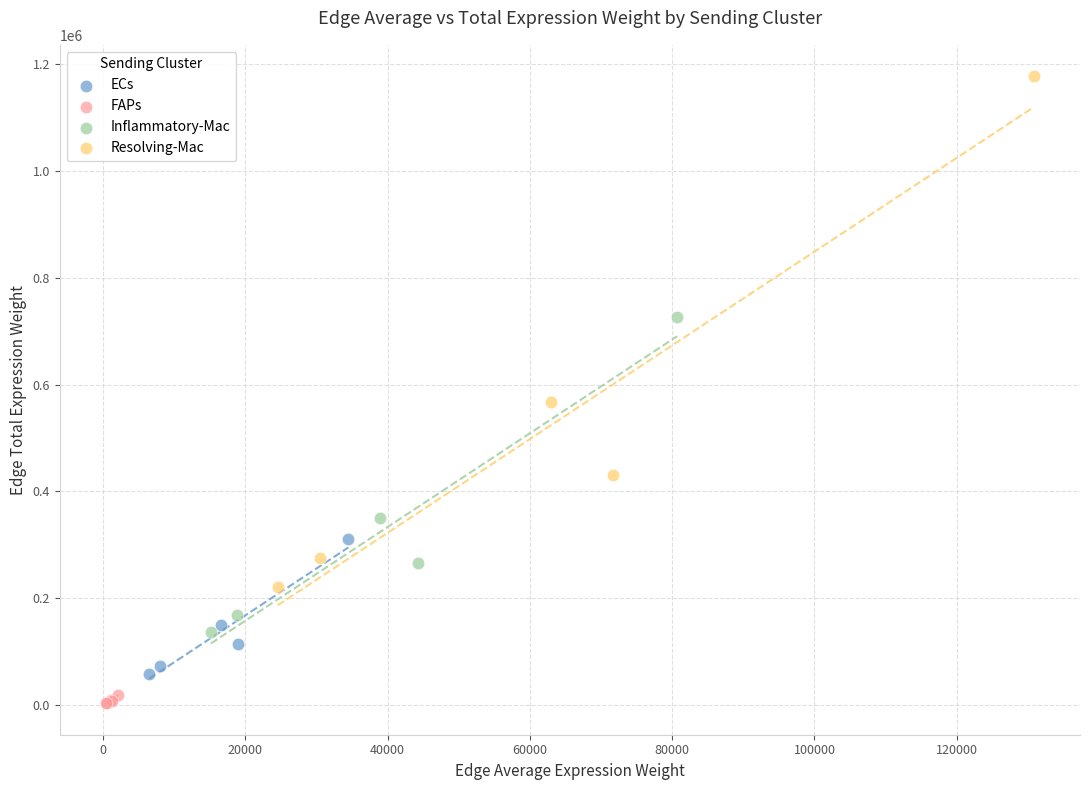

Which series contains the highest Y value?

Resolving-Mac